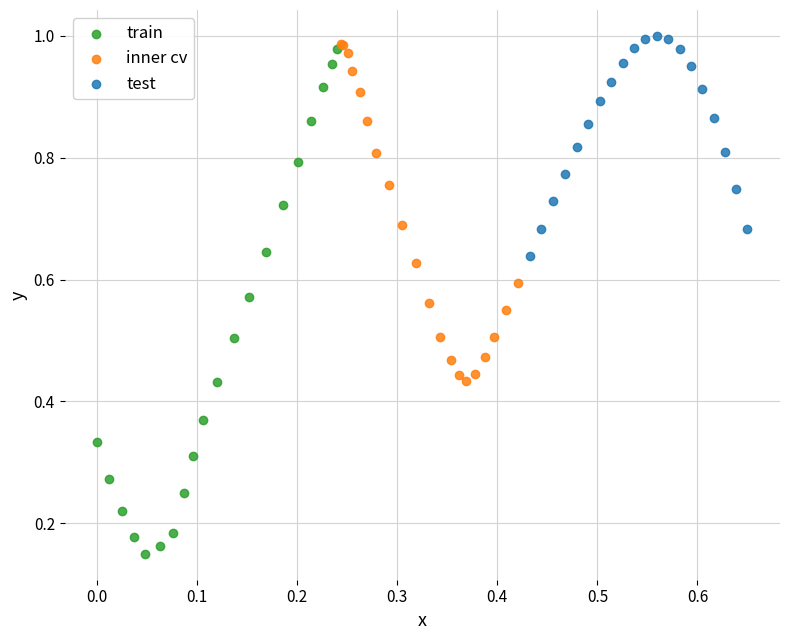

Which series contains the lowest Y value?

train